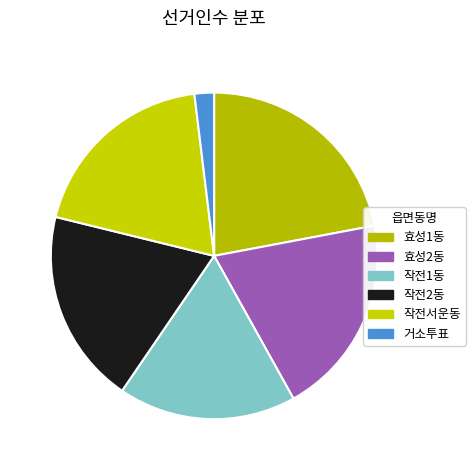

Does any single category account for the majority?

No